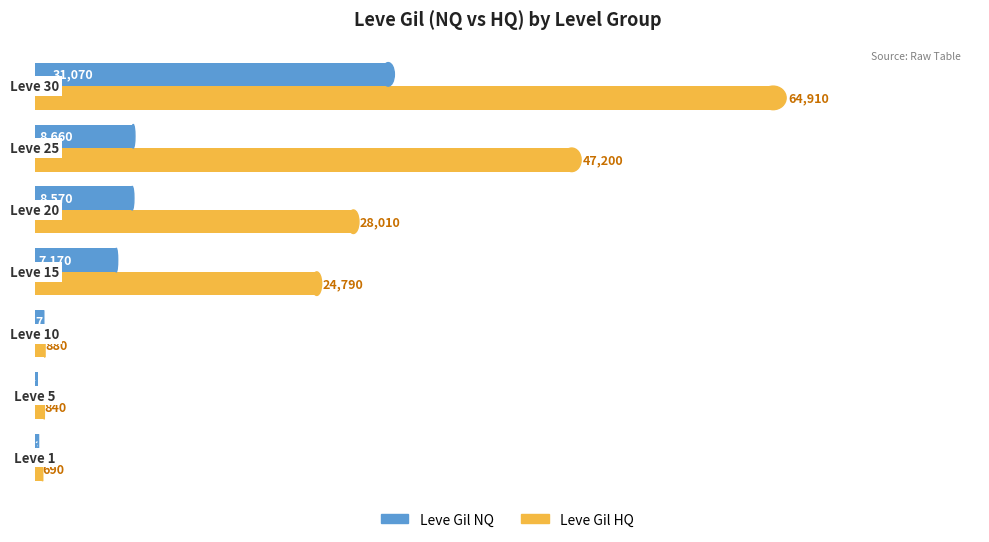

What is the maximum value shown in the chart?

64910